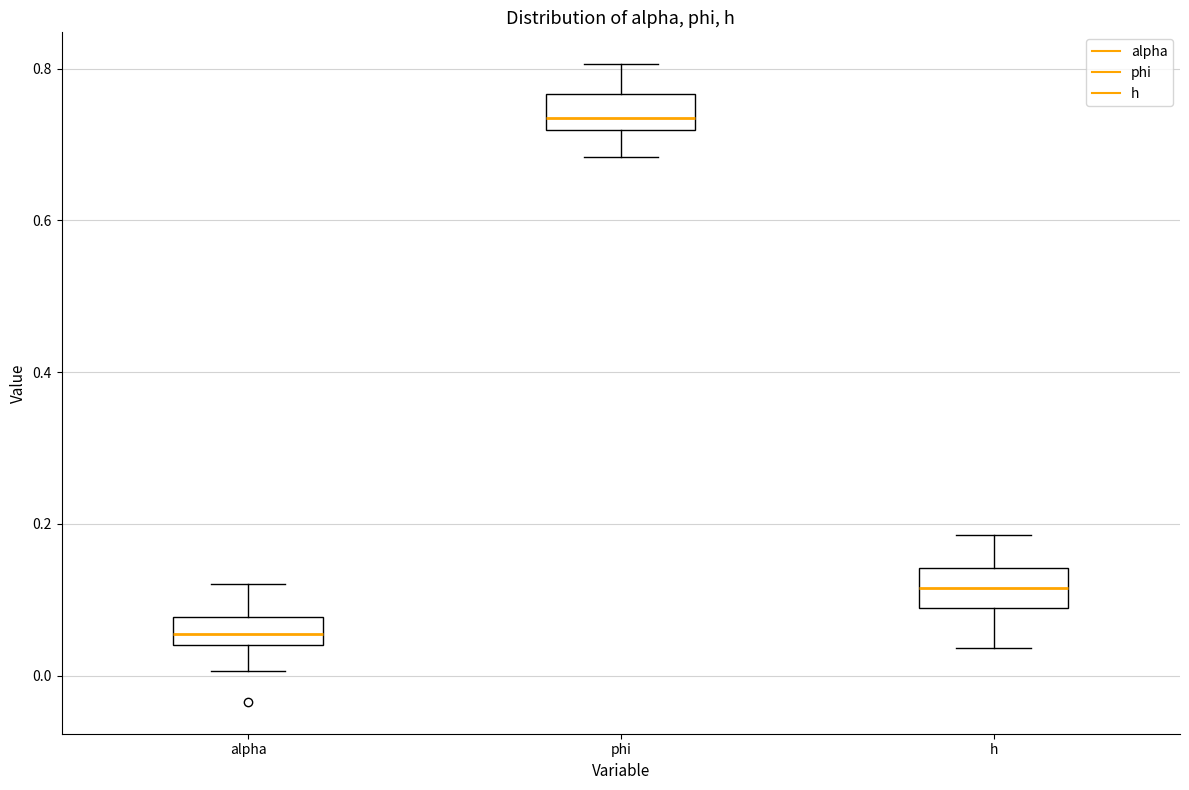

Where does the lower whisker of the box for phi end on the y-axis? The values are not printed on the chart, so give them approximately, as read against the axis.

0.68